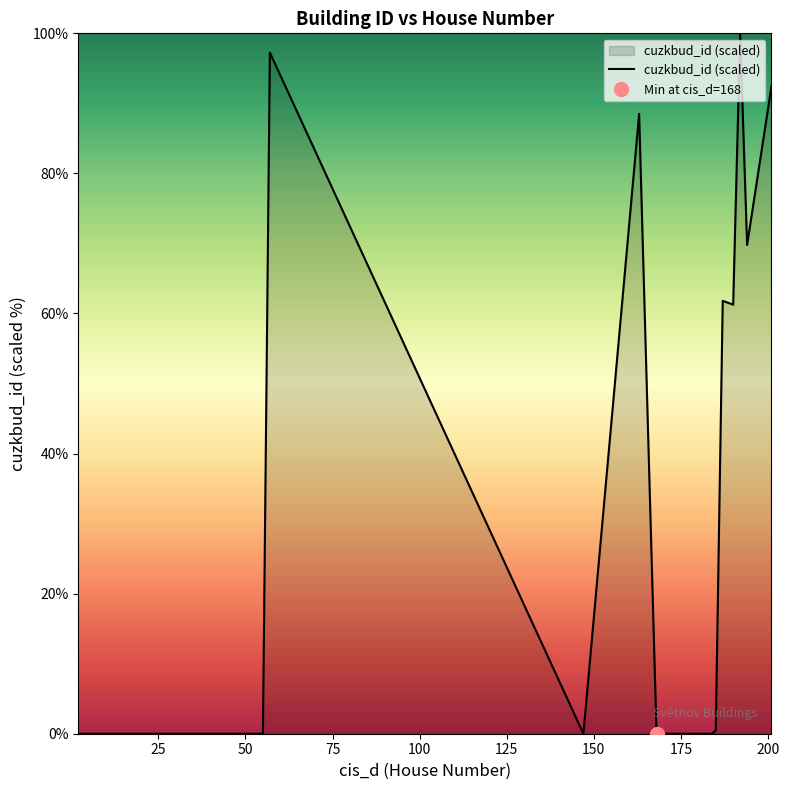

What is the highest value of the cuzkbud_id (scaled) series?

100.0